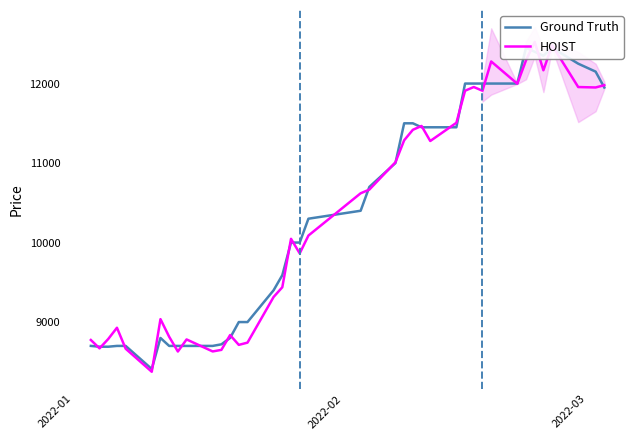

Reading right to left, list all the values displayed in this chart.

Ground Truth: 11950.0	12150.0	12250.0	12450.0	12350.0	12400.0	12450.0	12000.0	12000.0	12000.0	12000.0	12000.0	11450.0	11450.0	11450.0	11500.0	11500.0	11000.0	10700.0	10400.0	10300.0	10000.0	10000.0	9590.0	9400.0	9000.0	9000.0	8800.0	8720.0	8700.0	8700.0	8700.0	8700.0	8800.0	8410.0	8700.0	8700.0	8690.0	8690.0	8700.0
HOIST: 11979.5	11950.8	11956.0	12481.3	12166.9	12523.4	12291.3	11998.0	12277.8	11909.7	11956.2	11909.9	11506.4	11277.4	11466.6	11418.3	11286.3	11010.1	10666.1	10619.8	10088.2	9863.8	10047.1	9438.1	9315.7	8741.3	8713.0	8836.3	8650.1	8630.5	8781.4	8629.6	8815.1	9036.9	8374.9	8664.9	8928.5	8787.2	8669.3	8774.5